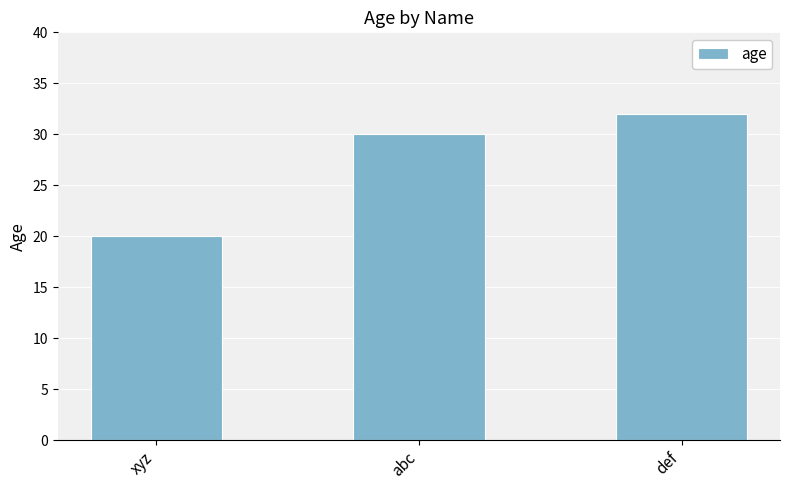

Reading right to left, extract all data points from this chart.

def=32	abc=30	xyz=20